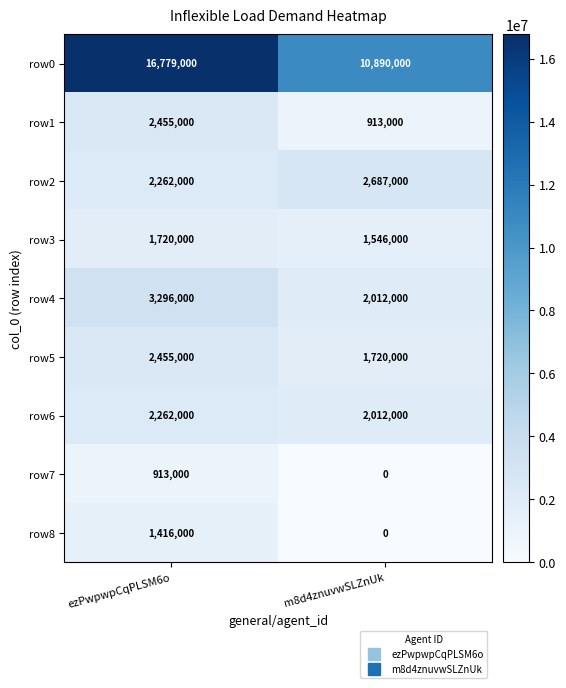

Which series has the largest total across all categories?

row0